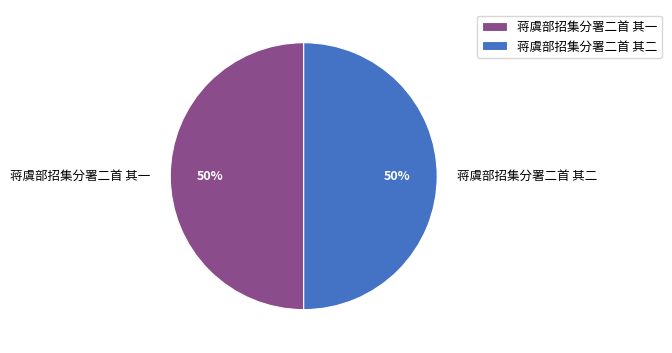

Approximately how many times larger is the value at 蒋虞部招集分署二首 其一 compared to 蒋虞部招集分署二首 其二?

1.0